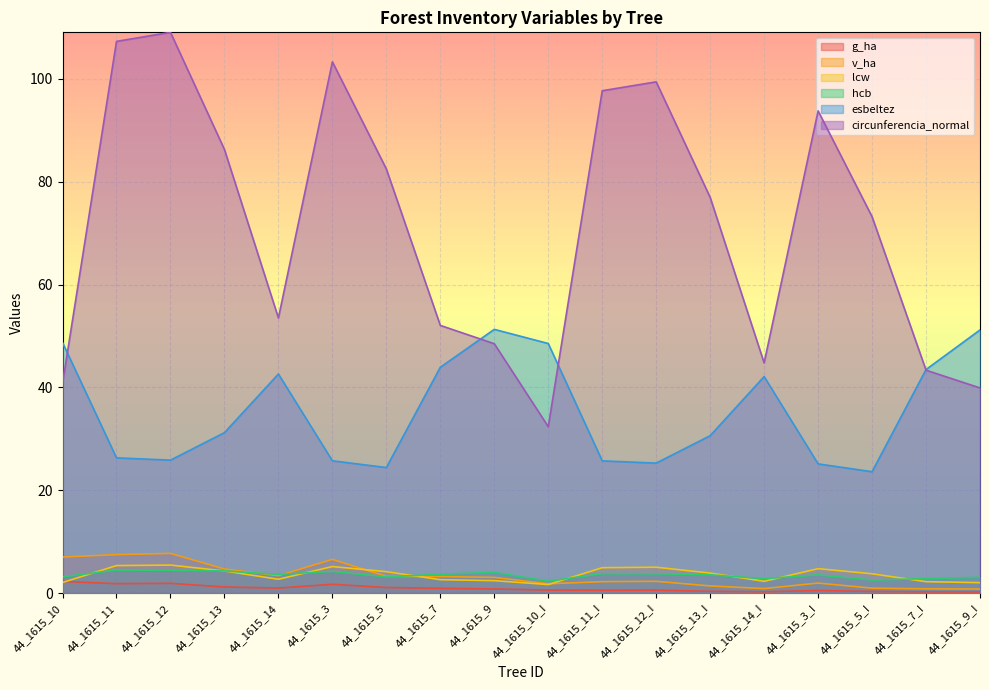

Which series changed the most between 44_1615_14 and 44_1615_7?

circunferencia_normal